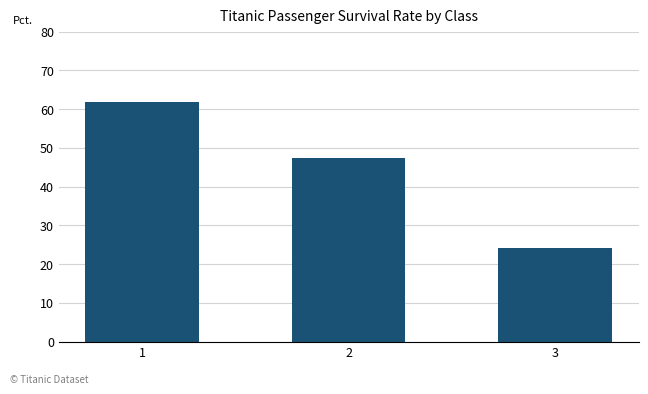

True or false: the data shows 81.1 at 2.

False